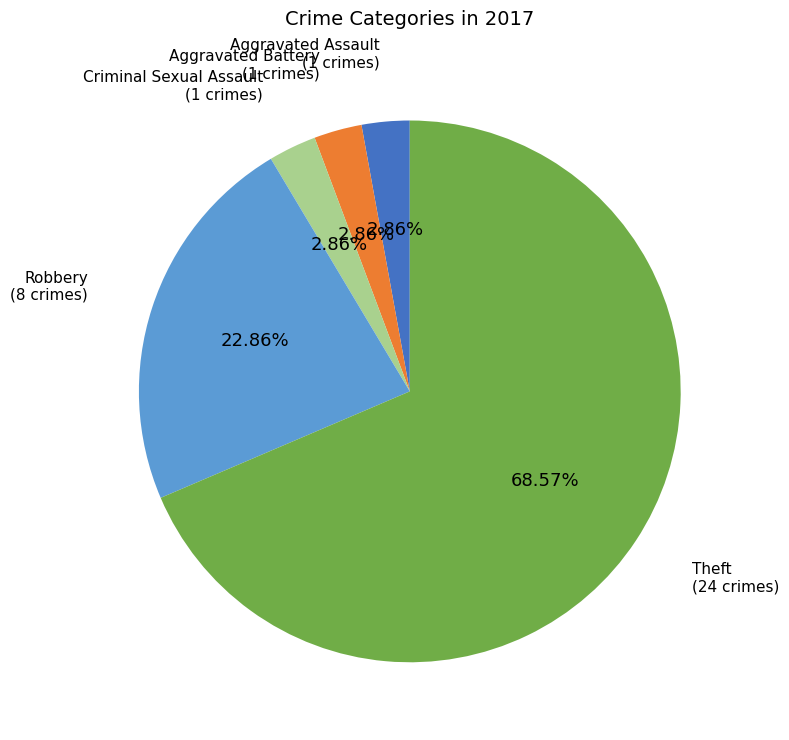

How many slices are in this pie chart?

5